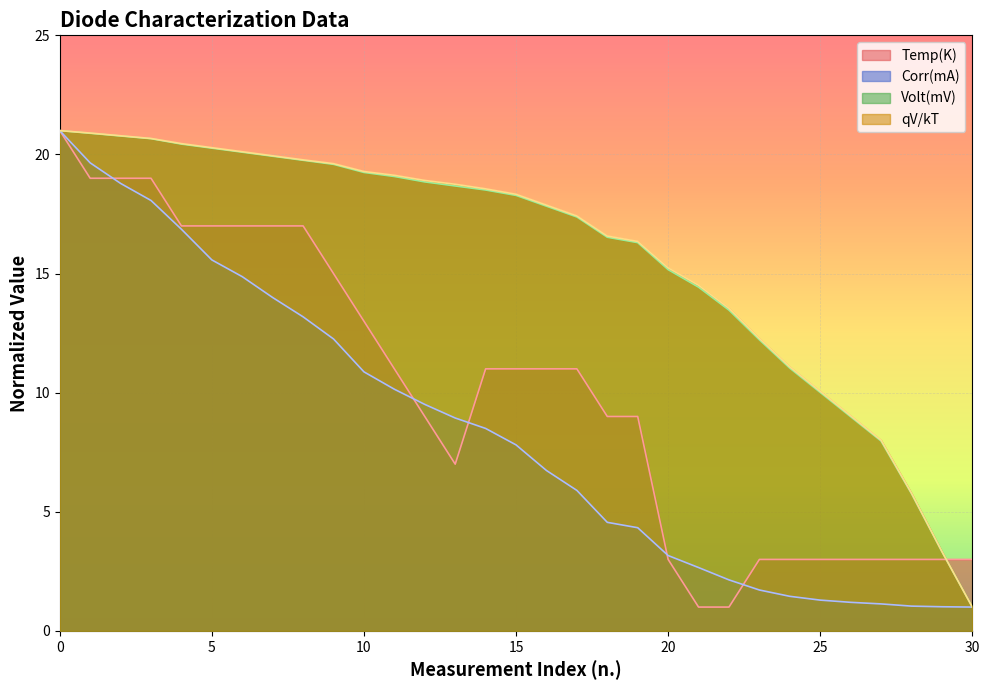

Reading left to right, transcribe all the data shown in this chart.

Temp(K): 0=21.0	1=19.0	2=19.0	3=19.0	4=17.0	5=17.0	6=17.0	7=17.0	8=17.0	9=15.0	10=13.0	11=11.0	12=9.0	13=7.0	14=11.0	15=11.0	16=11.0	17=11.0	18=9.0	19=9.0	20=3.0	21=1.0	22=1.0	23=3.0	24=3.0	25=3.0	26=3.0	27=3.0	28=3.0	29=3.0	30=3.0
Corr(mA): 0=21.0	1=19.6	2=18.8	3=18.1	4=16.9	5=15.6	6=14.9	7=14.0	8=13.2	9=12.3	10=10.9	11=10.1	12=9.5	13=8.9	14=8.5	15=7.8	16=6.7	17=5.9	18=4.6	19=4.3	20=3.2	21=2.7	22=2.1	23=1.7	24=1.5	25=1.3	26=1.2	27=1.1	28=1.0	29=1.0	30=1.0
Volt(mV): 0=21.0	1=20.9	2=20.8	3=20.7	4=20.4	5=20.3	6=20.1	7=19.9	8=19.8	9=19.6	10=19.2	11=19.1	12=18.8	13=18.7	14=18.5	15=18.3	16=17.8	17=17.4	18=16.5	19=16.3	20=15.2	21=14.4	22=13.5	23=12.2	24=11.0	25=10.0	26=9.0	27=8.0	28=5.8	29=3.3	30=1.0
qV/kT: 0=21.0	1=20.9	2=20.8	3=20.7	4=20.5	5=20.3	6=20.1	7=19.9	8=19.8	9=19.6	10=19.3	11=19.1	12=18.9	13=18.7	14=18.6	15=18.3	16=17.9	17=17.4	18=16.6	19=16.3	20=15.2	21=14.5	22=13.5	23=12.3	24=11.1	25=10.1	26=9.0	27=8.0	28=5.8	29=3.3	30=1.0